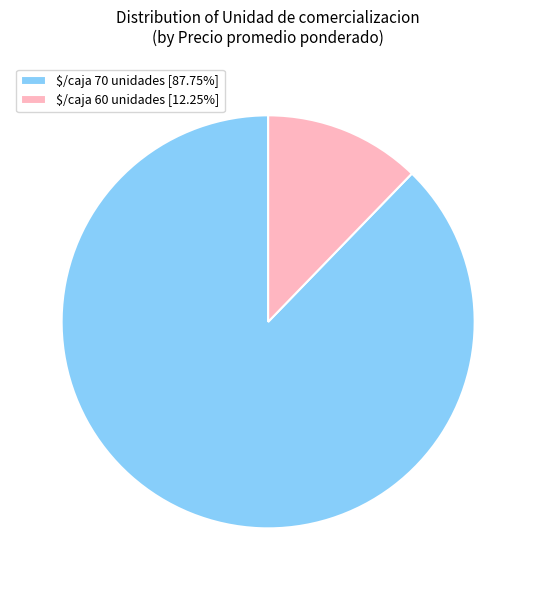

Does $/caja 70 unidades [87.75%] represent more than half of the total?

Yes